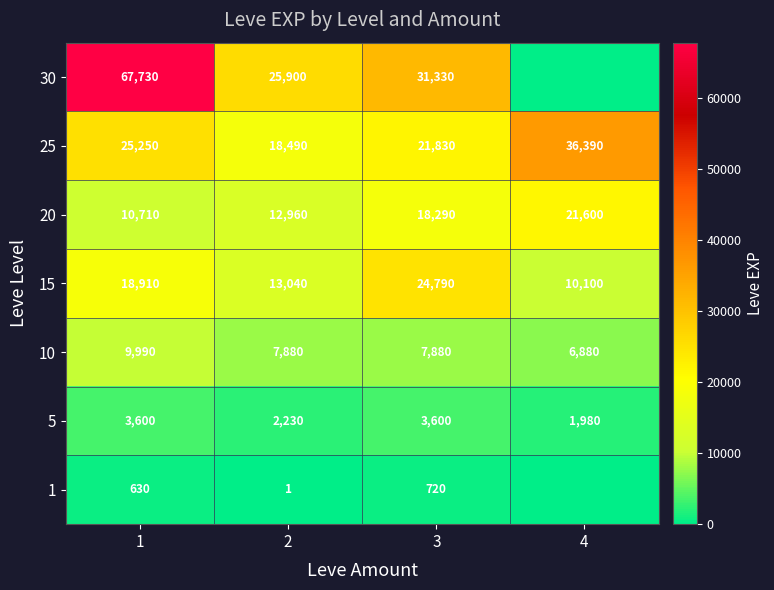

Which series changed the most between 2 and 3?

15